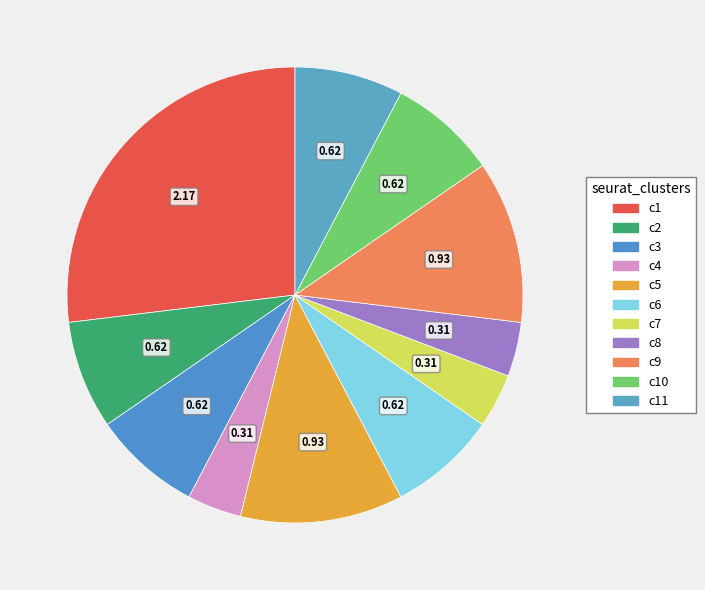

Which category has the biggest portion of the pie?

c1